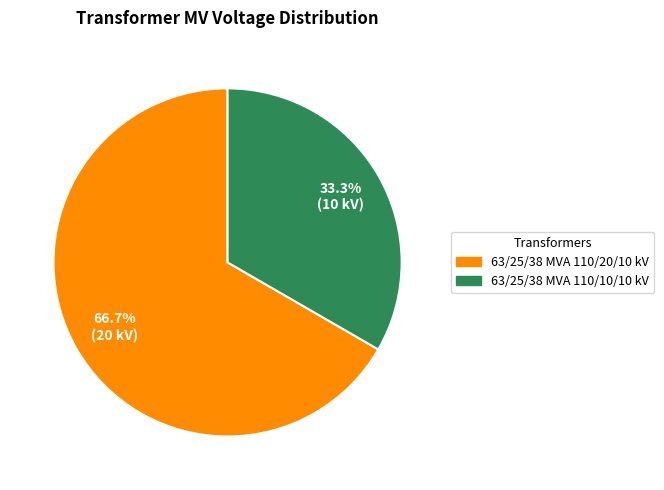

To the nearest percent, what is the combined percentage of 63/25/38 MVA 110/10/10 kV and 63/25/38 MVA 110/20/10 kV?

100%